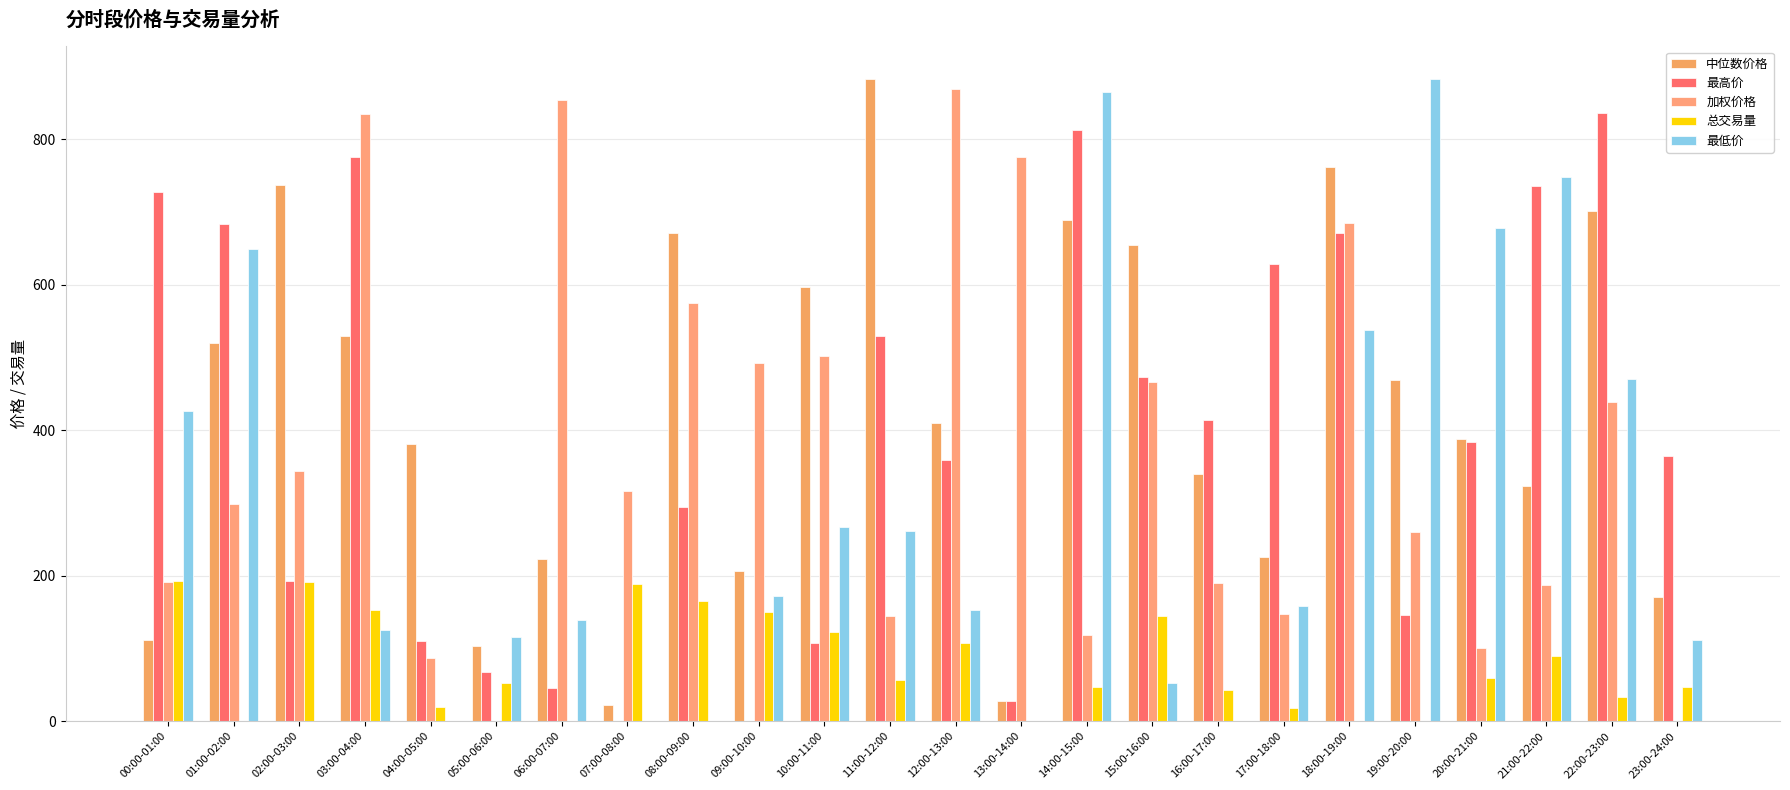

True or false: 加权价格 has a value of 1102.6 at 18:00-19:00.

False